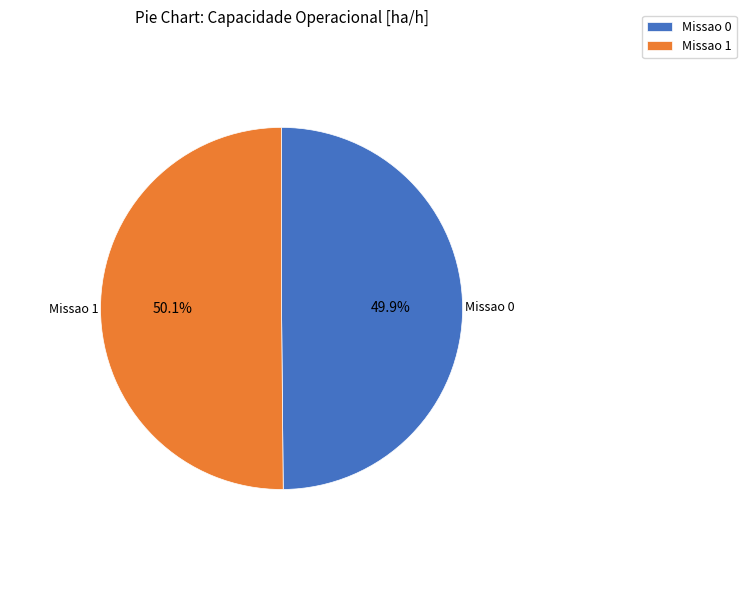

Do Missao 0 and Missao 1 together represent more than half of the pie?

Yes